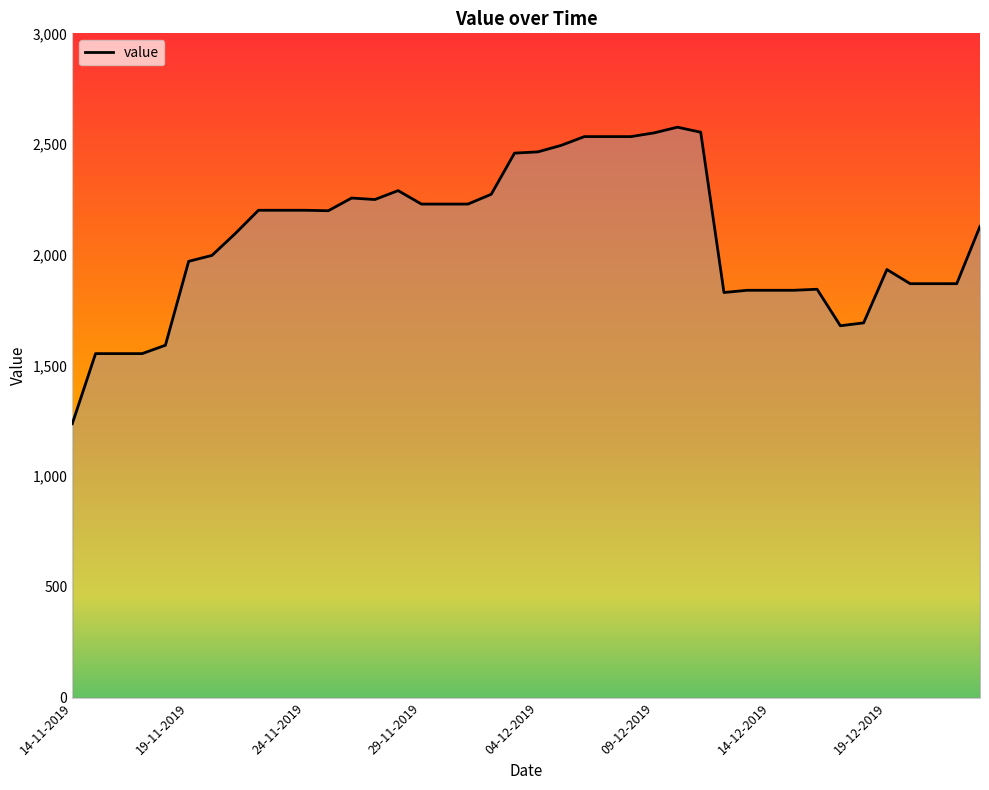

What is the difference between the maximum and minimum values?

1339.0